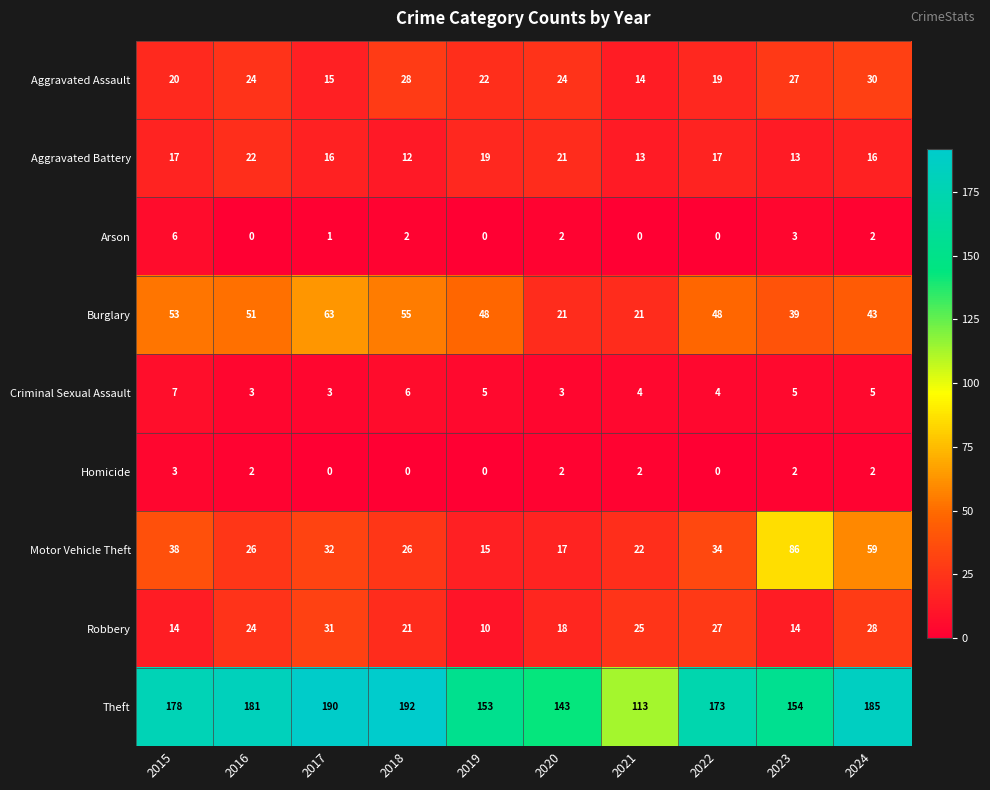

What is the difference between the second highest and minimum values in the Criminal Sexual Assault series?

3